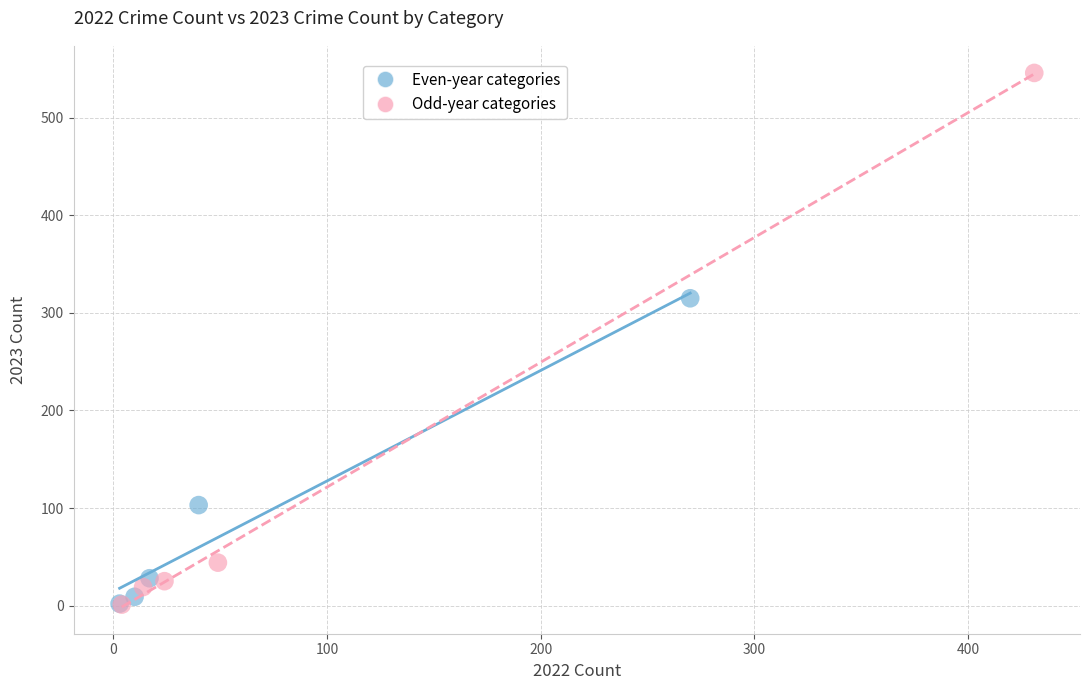

Which series contains the highest Y value?

Odd-year categories